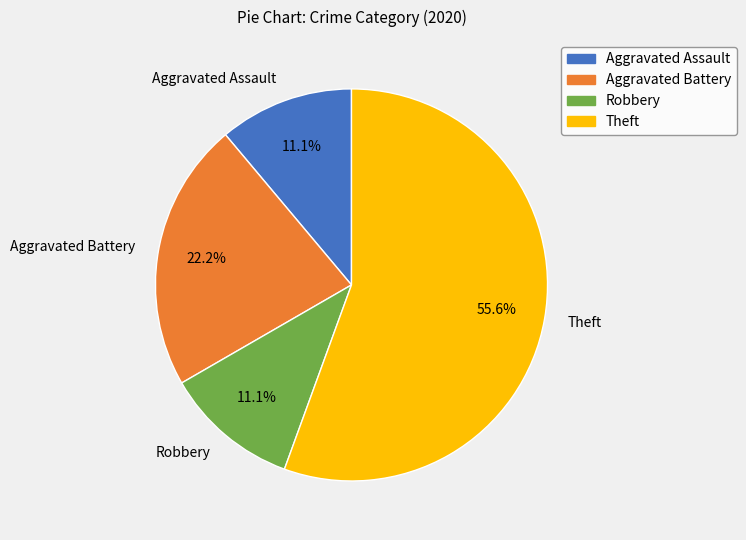

Which category has the biggest portion of the pie?

Theft